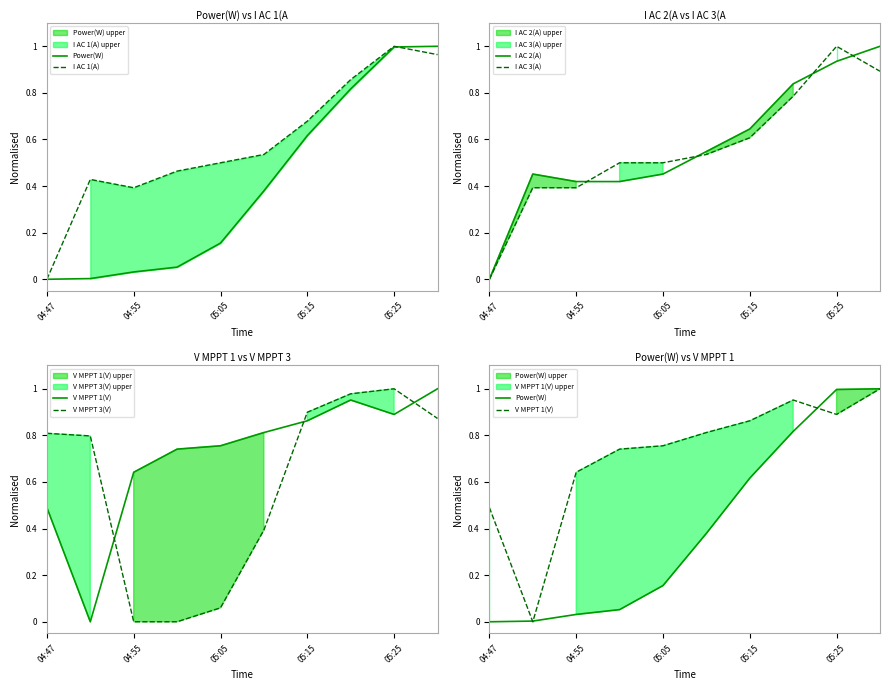

Rank the series by their maximum value, from highest to lowest.

Power(W), I AC 1(A), I AC 2(A), I AC 3(A), V MPPT 1(V), V MPPT 3(V)